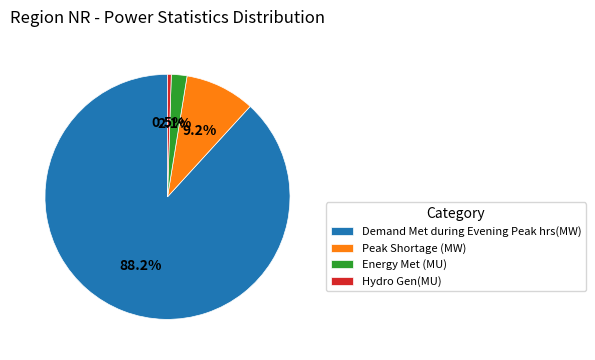

What is the total percentage of Demand Met during Evening Peak hrs(MW) and Peak Shortage (MW)?

97.4%